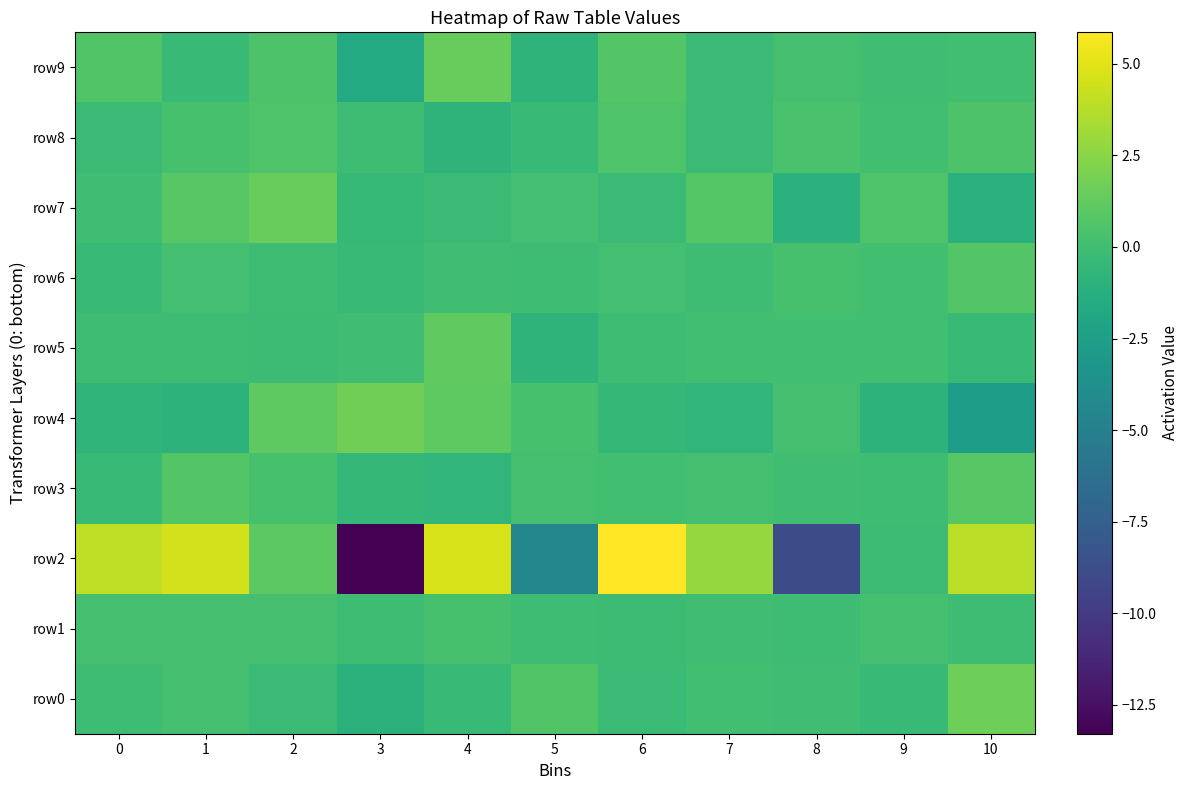

List the series in order of their peak value, highest first.

row2, row4, row0, row7, row9, row5, row3, row6, row8, row1